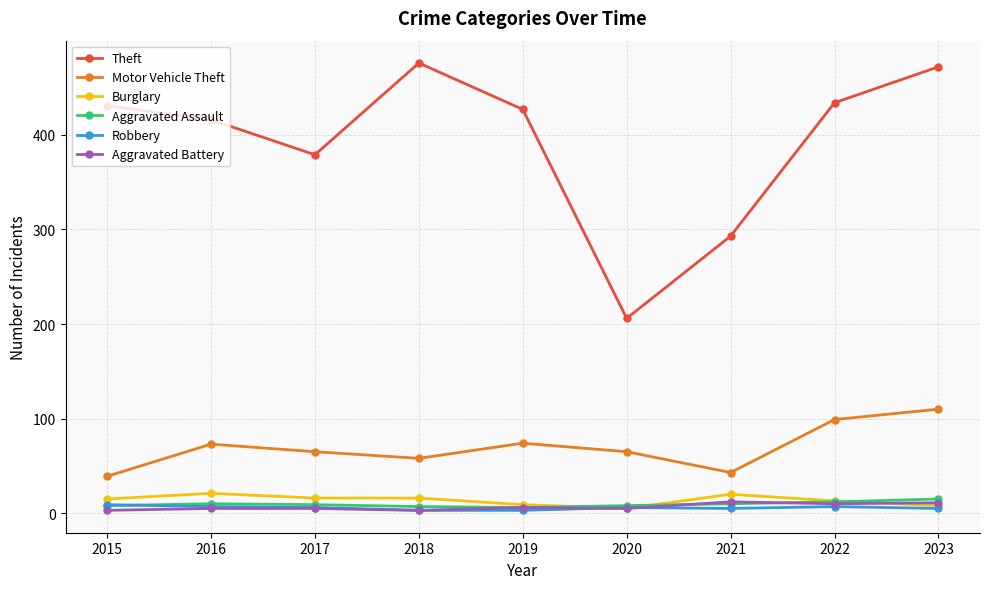

How many distinct data groups are displayed?

6